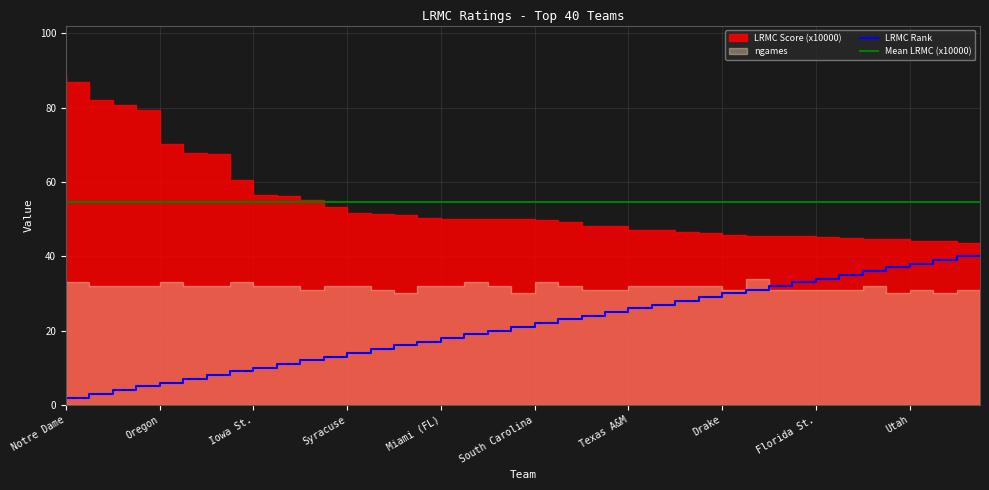

At which label does ngames_norm reach its minimum?

Arizona St.